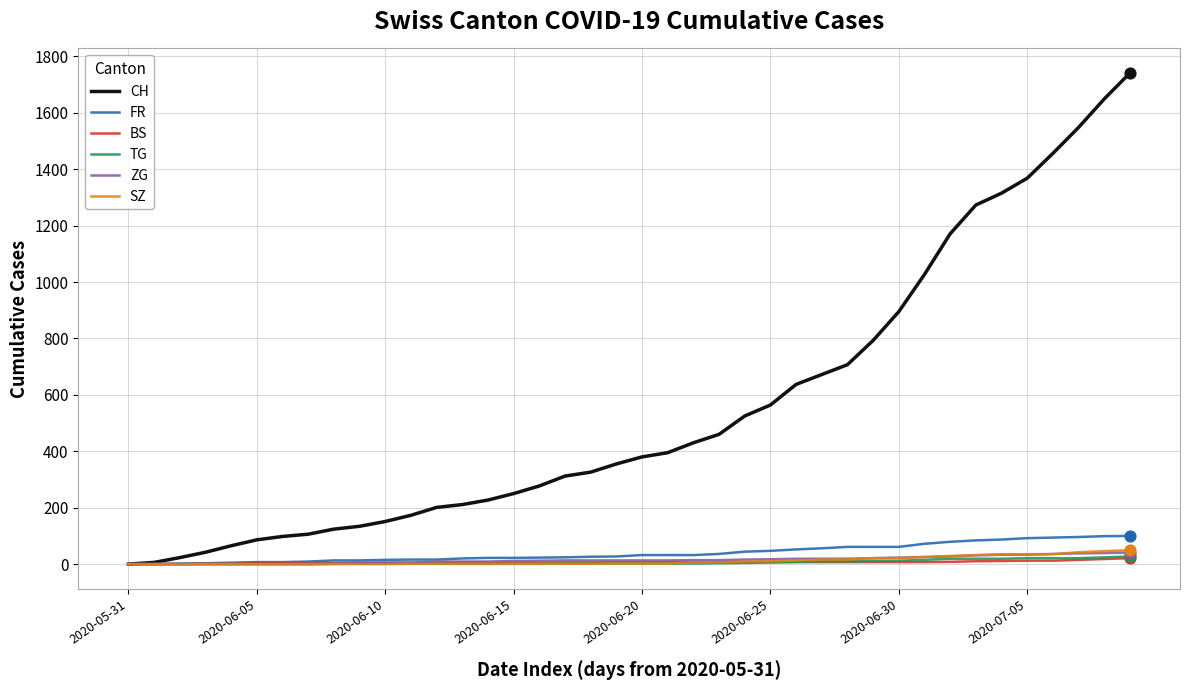

Which series has the largest range (max minus min)?

CH